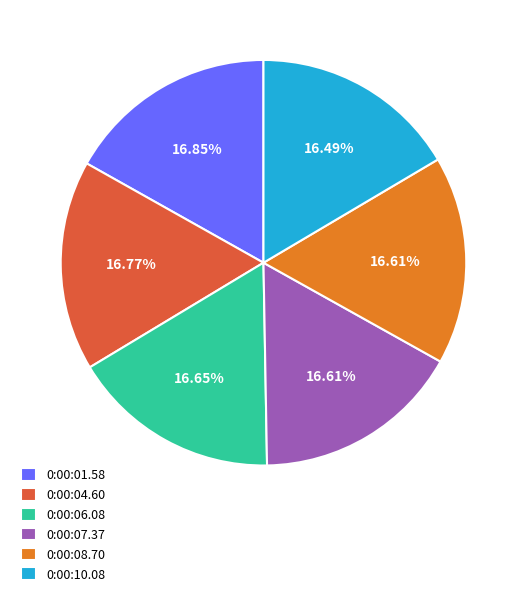

Do 0:00:08.70 and 0:00:01.58 together represent more than half of the pie?

No